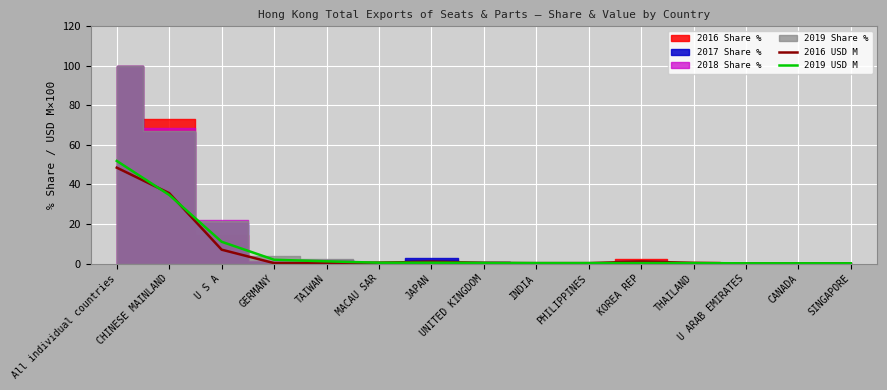

What is the difference between the maximum and second lowest values in the 2016 USD M series?

48.4